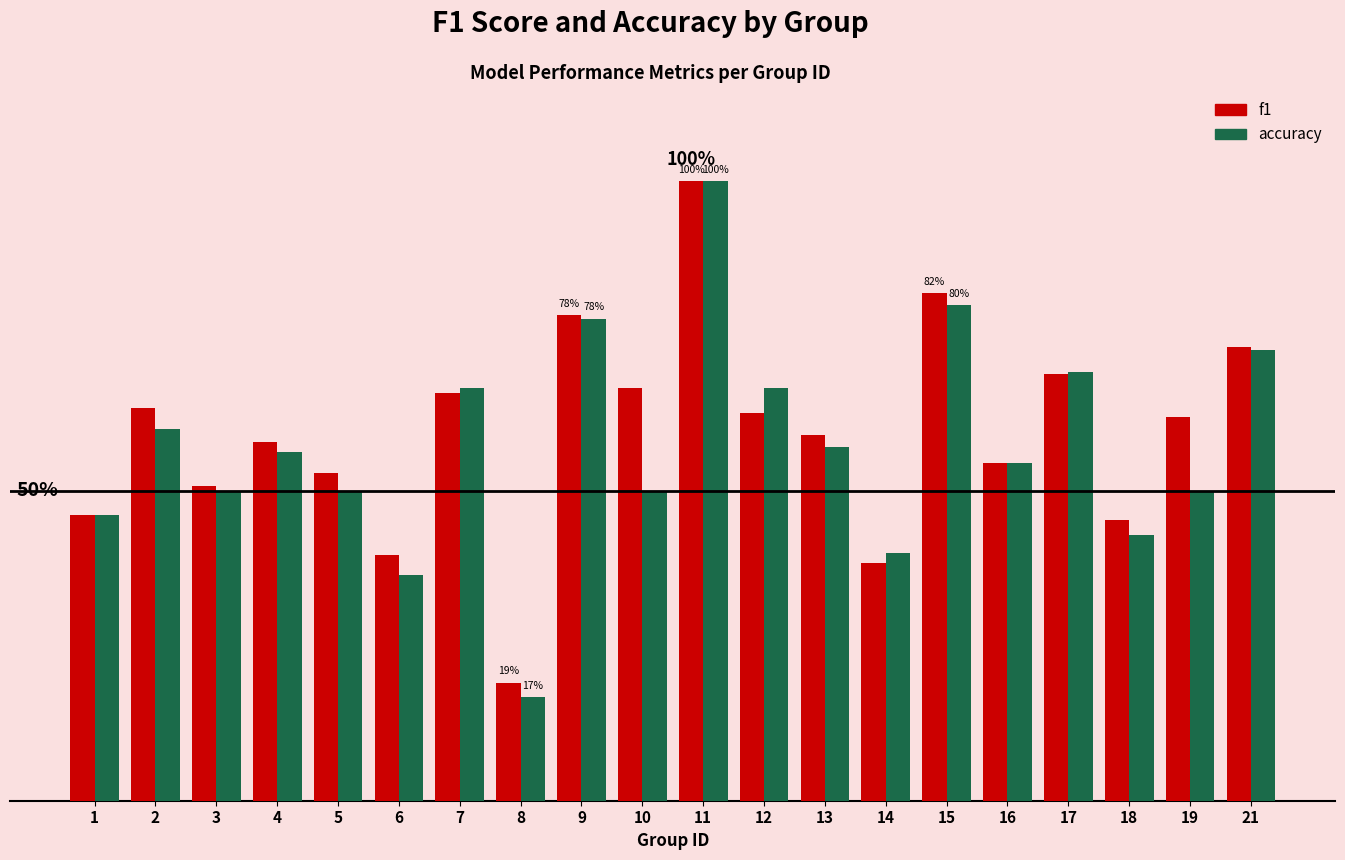

Does the chart contain stacked bars?

No